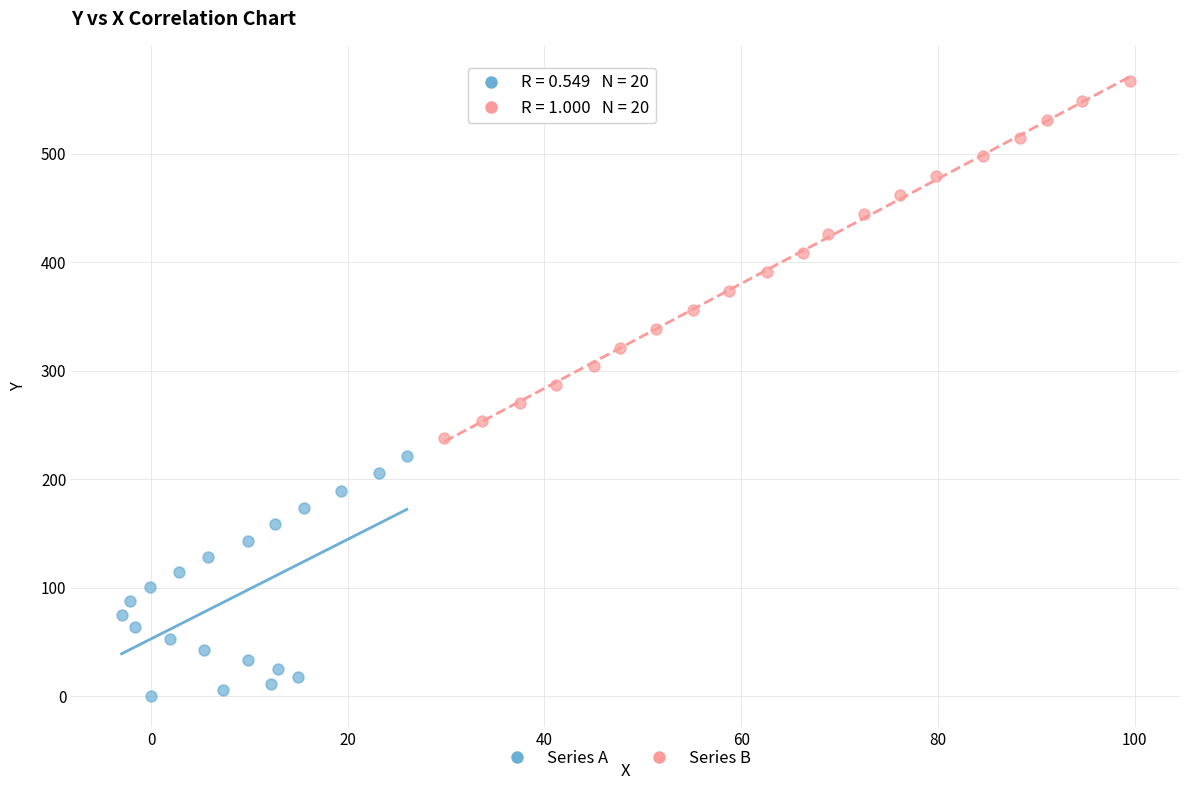

Which series has the largest Y range (max minus min)?

Series B